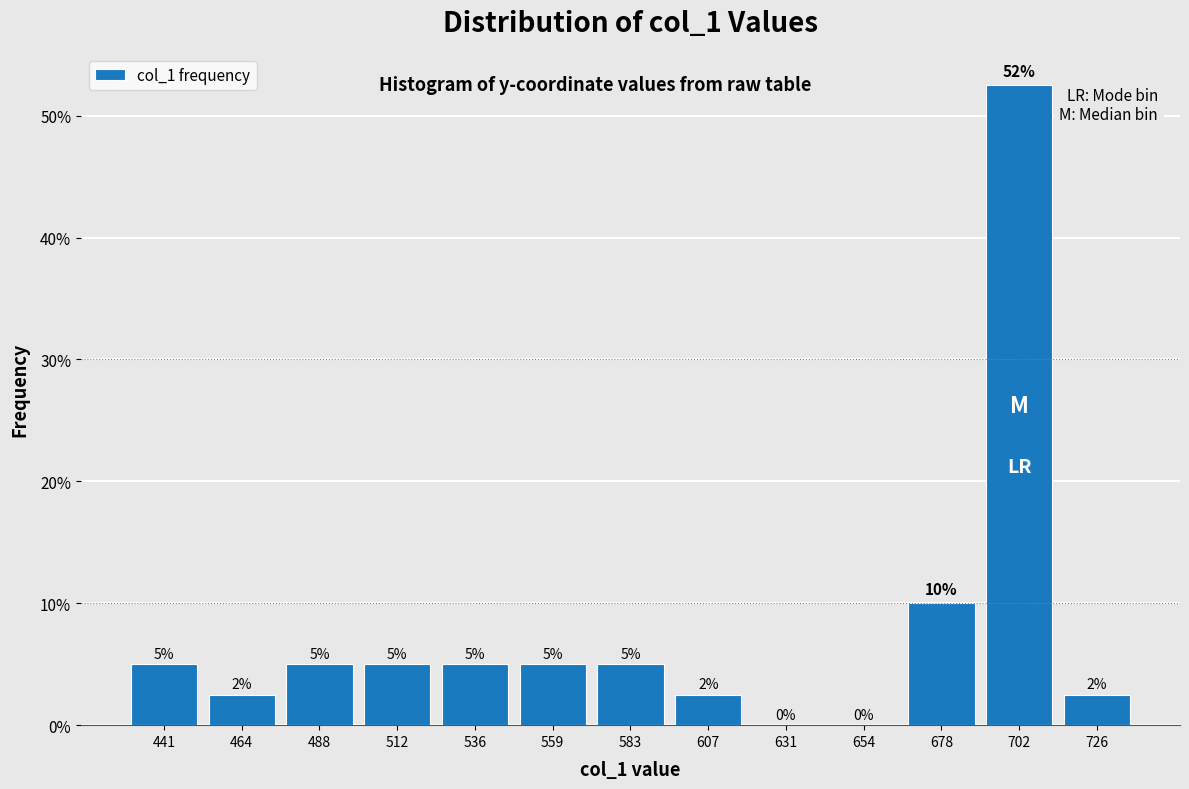

Over which range of the x-axis is the bar tallest?

690 to 715